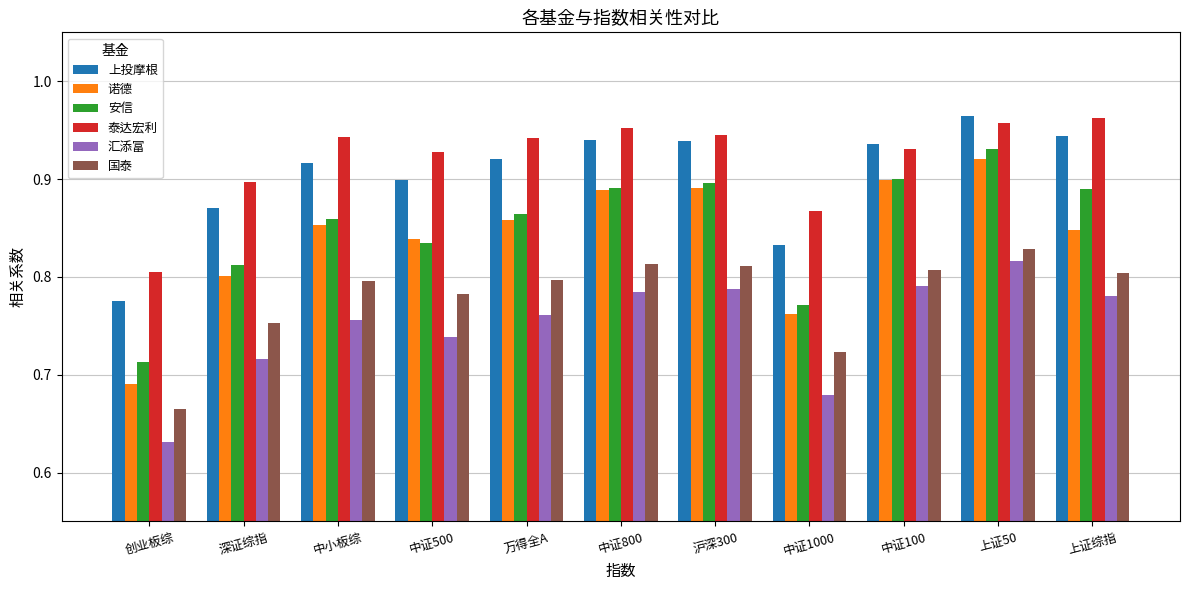

Which series has the widest spread of values?

诺德